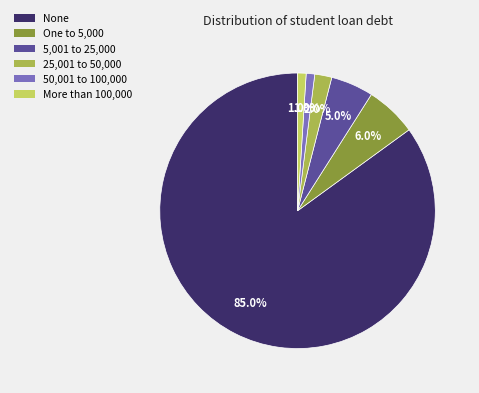

What is the ratio of the value at 25,001 to 50,000 to the value at One to 5,000?

0.3